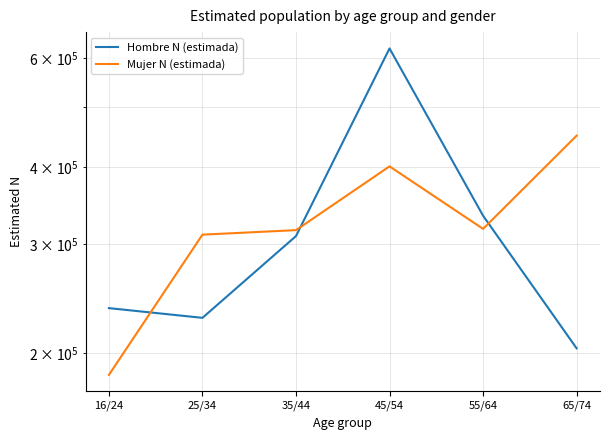

True or false: Mujer N (estimada) has a value of 400728 at 45/54.

True